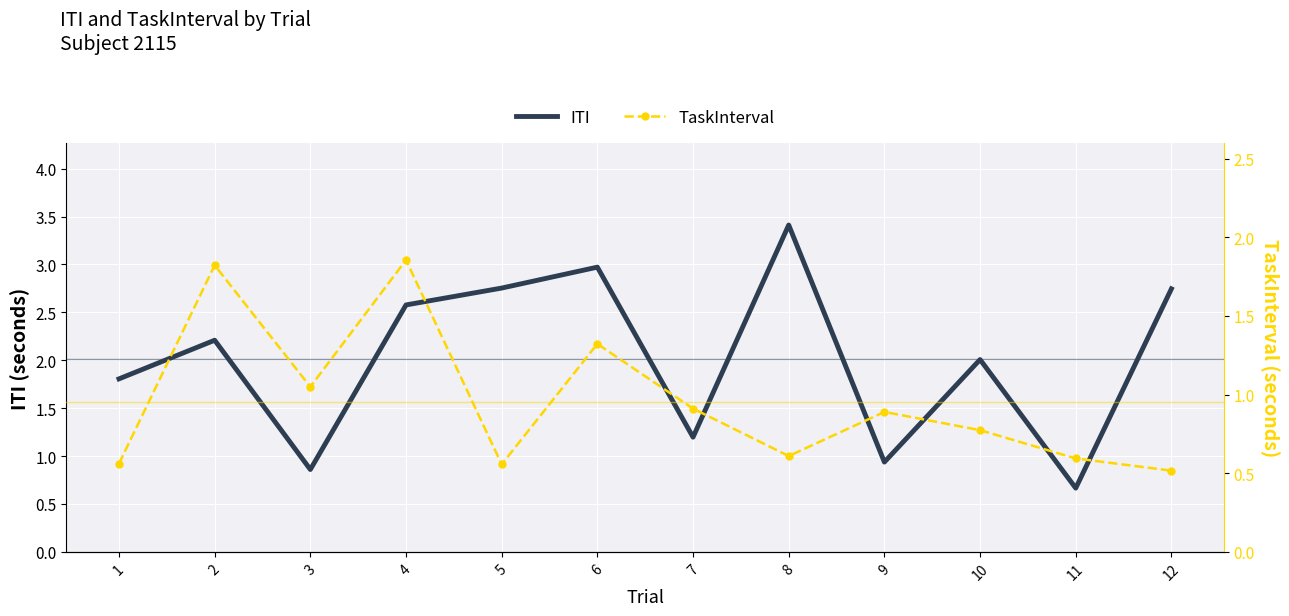

Is it true that TaskInterval equals 1.9 at 4?

True